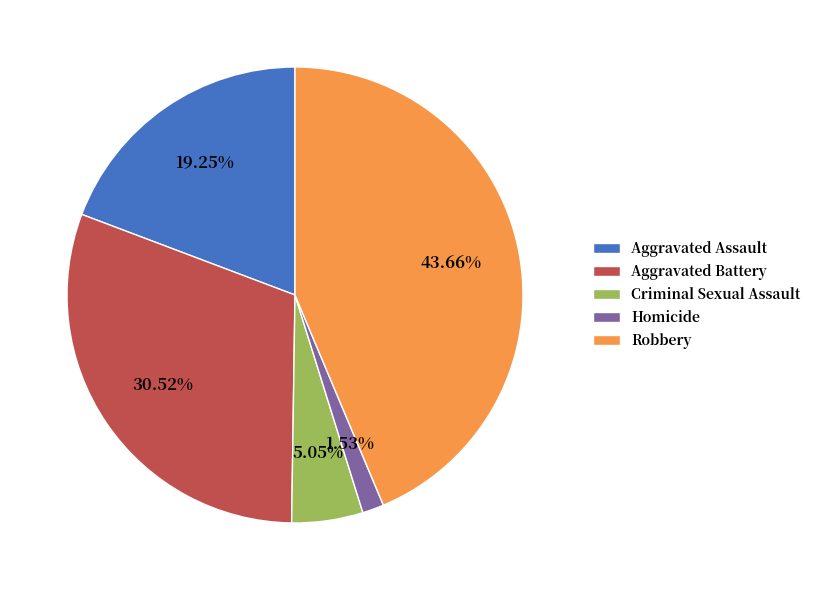

Is it true that Aggravated Battery is 31% of the pie?

True